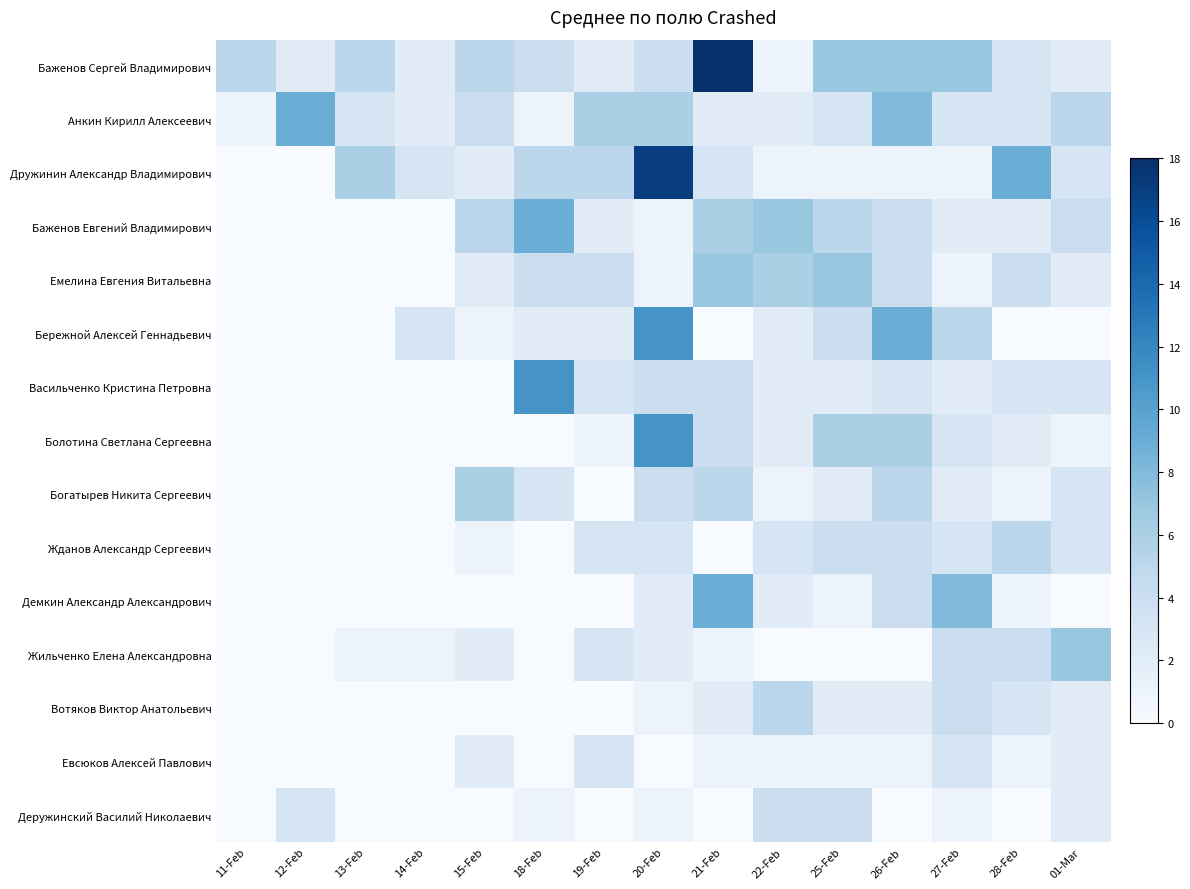

Which series has the widest spread of values?

Баженов Сергей Владимирович